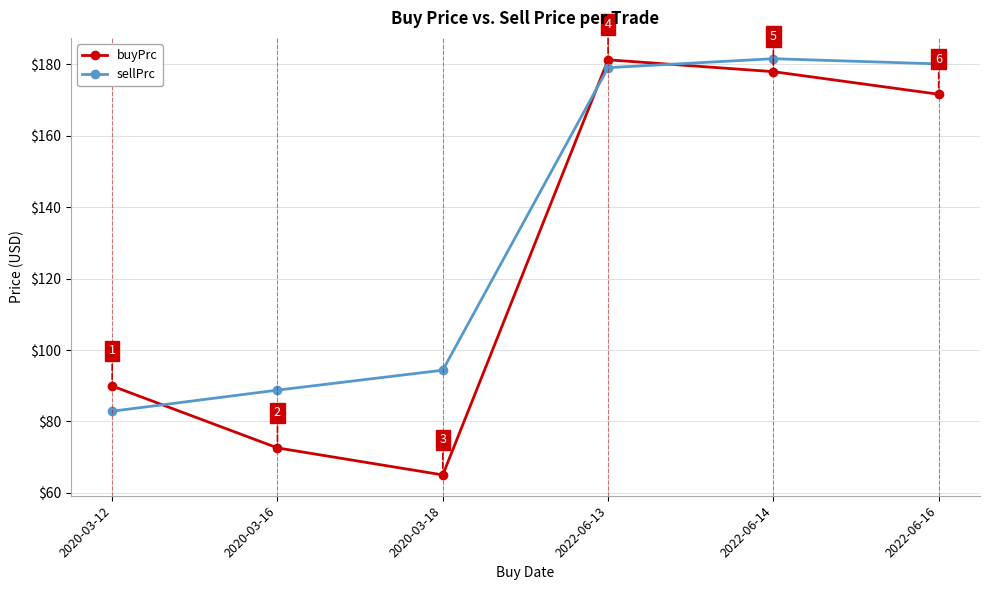

What is the label of the 1st point from the right?

2022-06-16